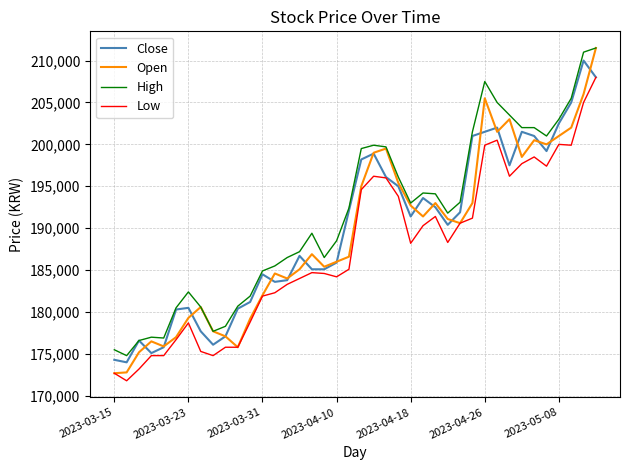

What is the lowest value of the Close series?

174000